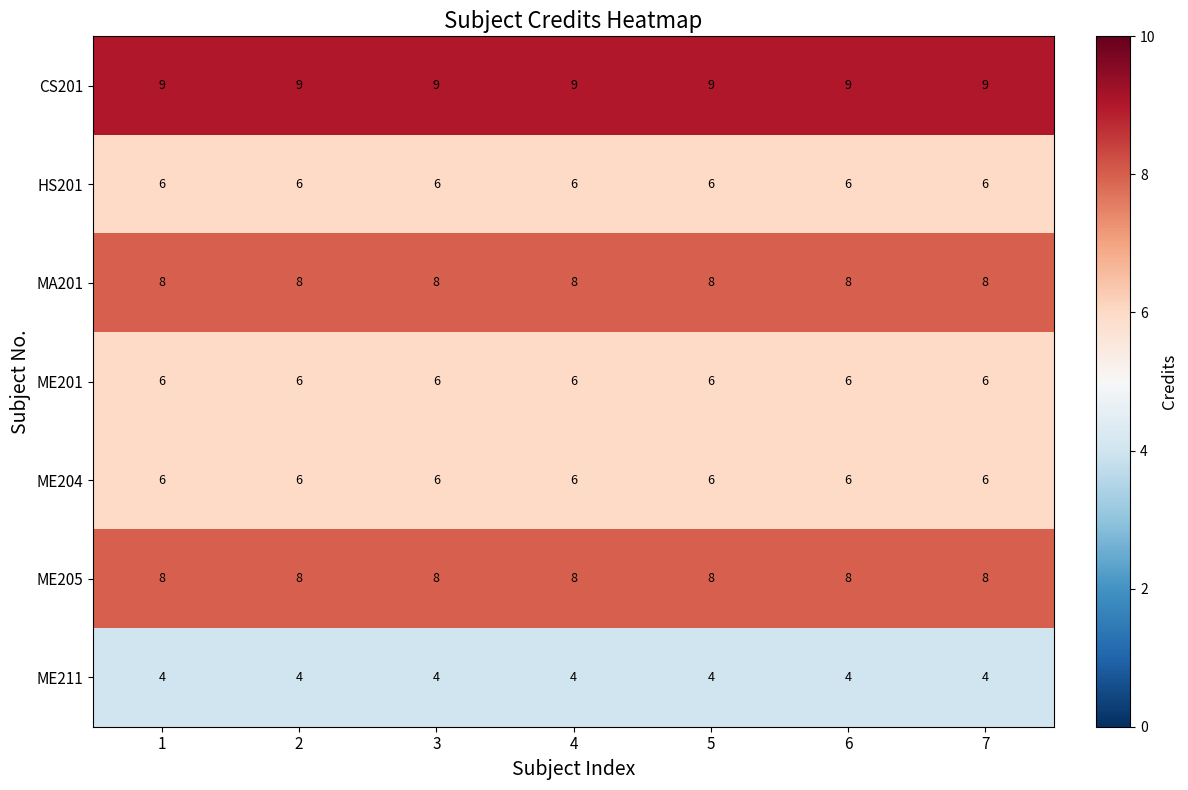

What is the total value across all series at 1?

47